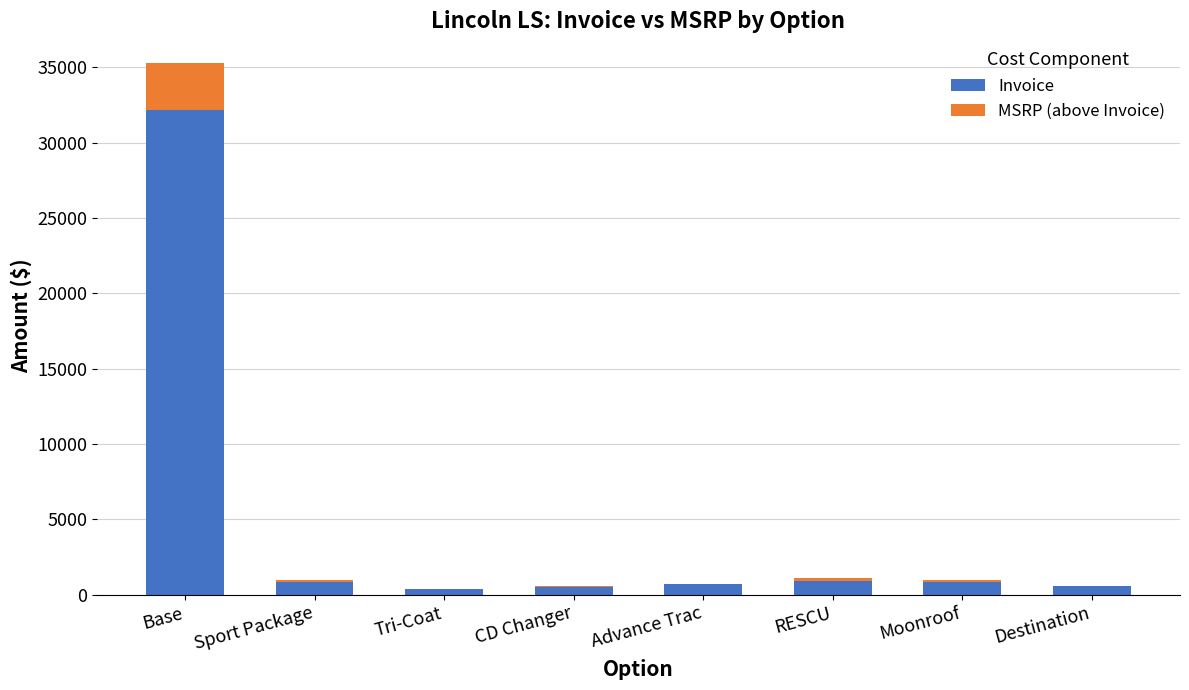

What is the sum of all Invoice values?

37033